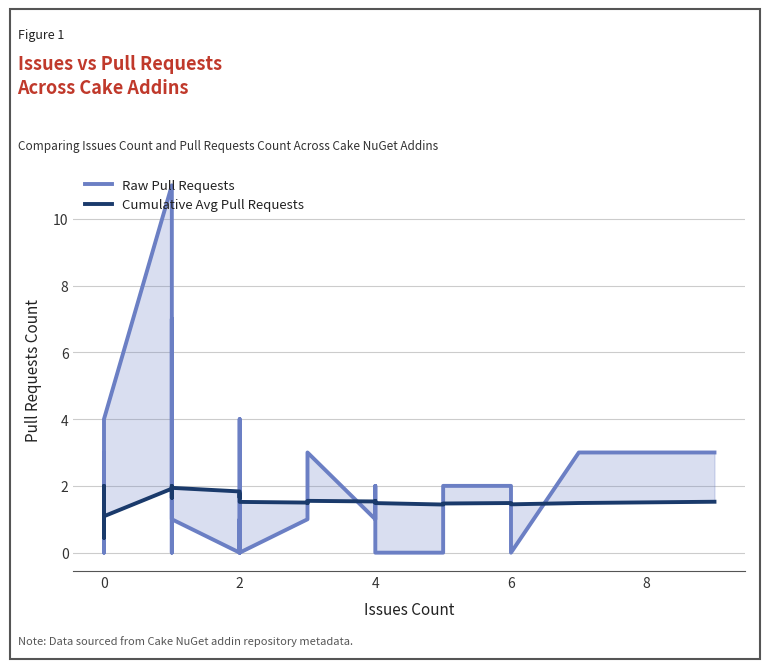

What is the average value of the Raw Pull Requests series?

1.5